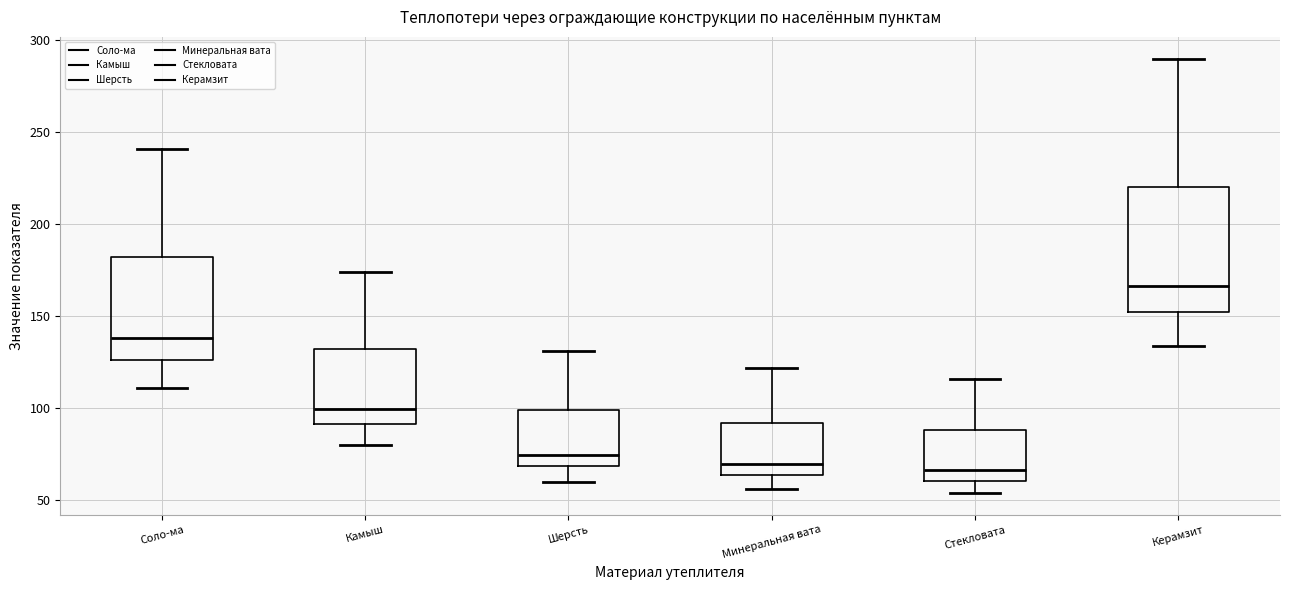

Comparing the boxes themselves (not the whiskers), which one is the tallest?

Керамзит